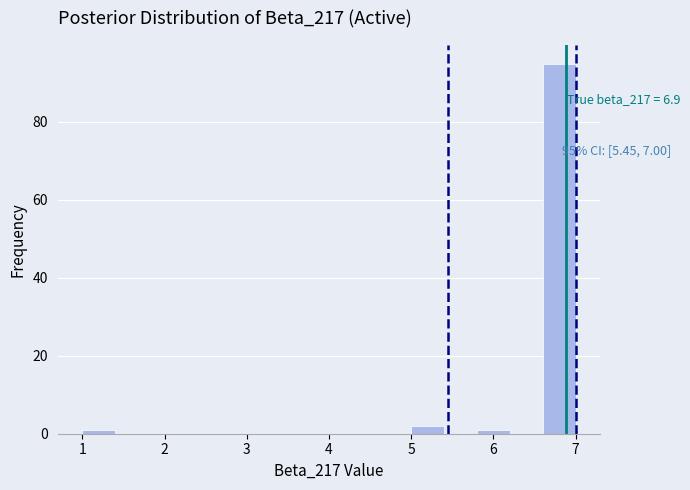

Over which range of the x-axis is the bar tallest?

6.6 to 7.0